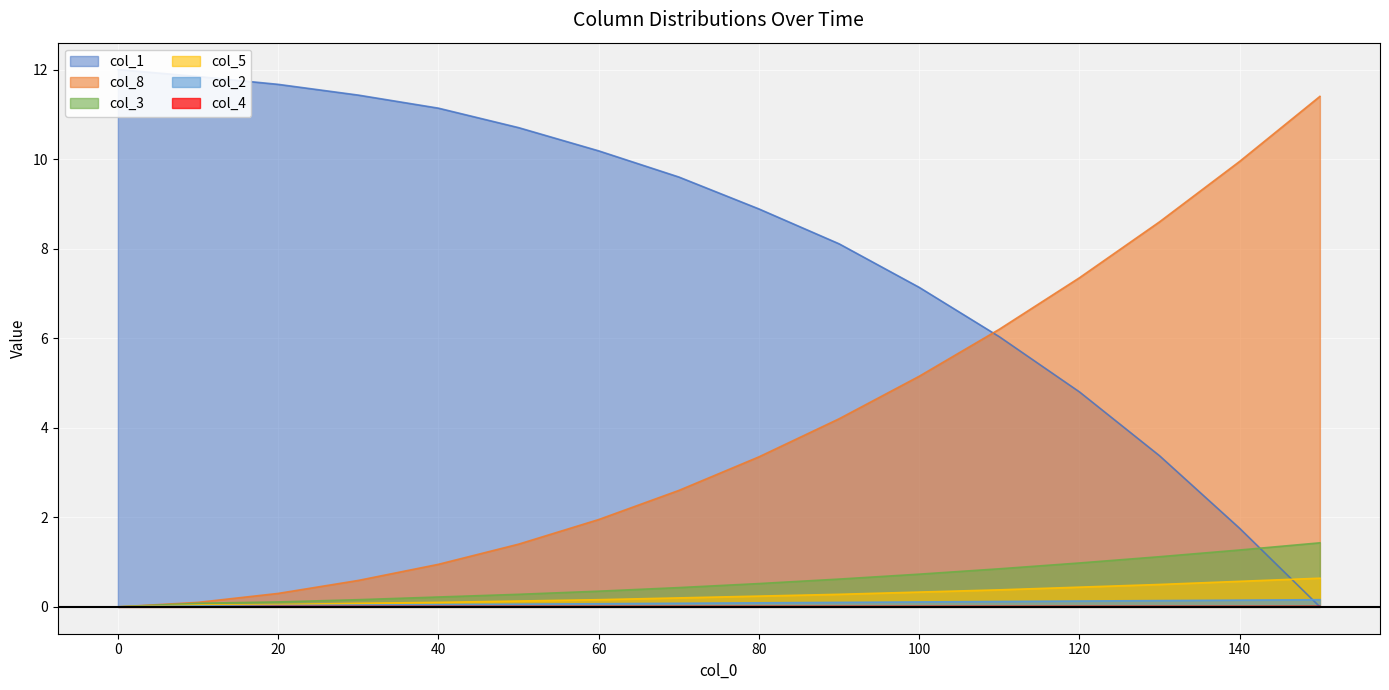

The col_4 series shows 0.0 at 100. True or false?

True